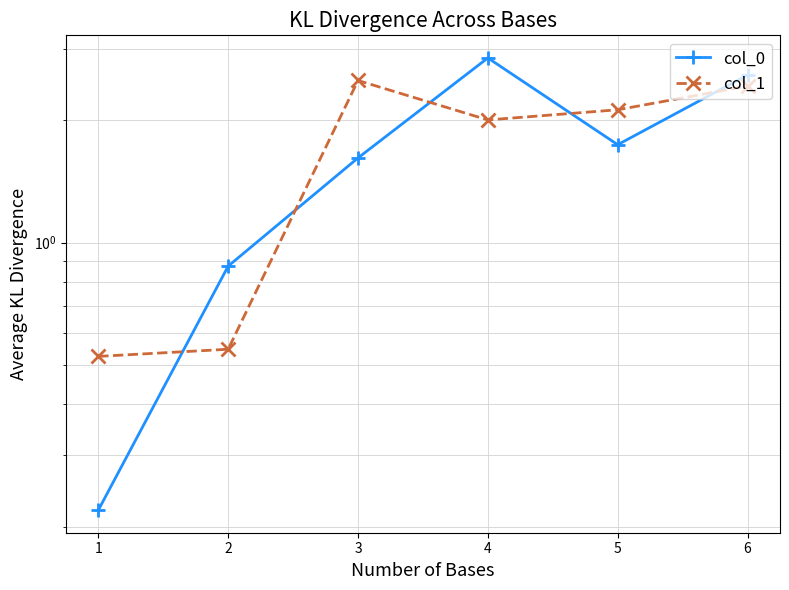

What is the minimum value shown in the chart?

0.2